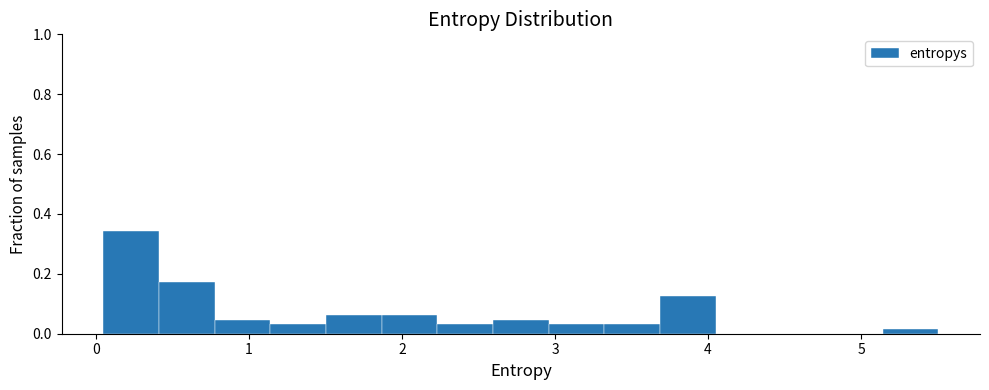

Around what value on the x-axis is the tallest bar? Give the approximate position of its centre, as read against the axis.

0.2